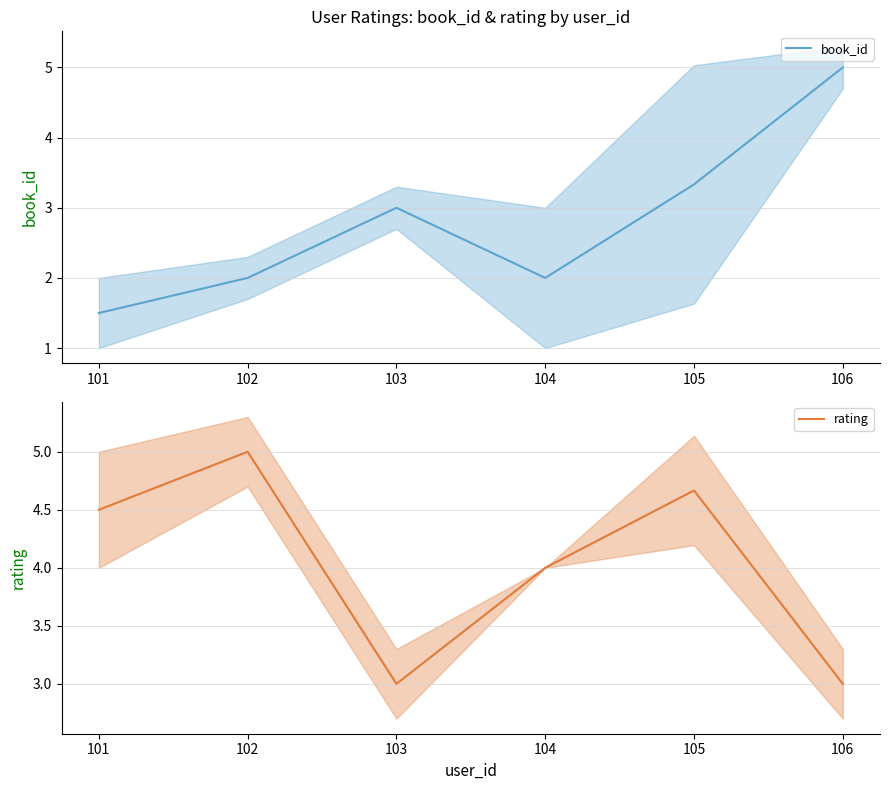

Between which two adjacent categories do rating and book_id first intersect?

105 and 106